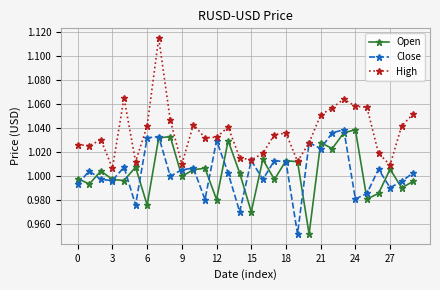

How many interior local valleys does the Open series have?

11